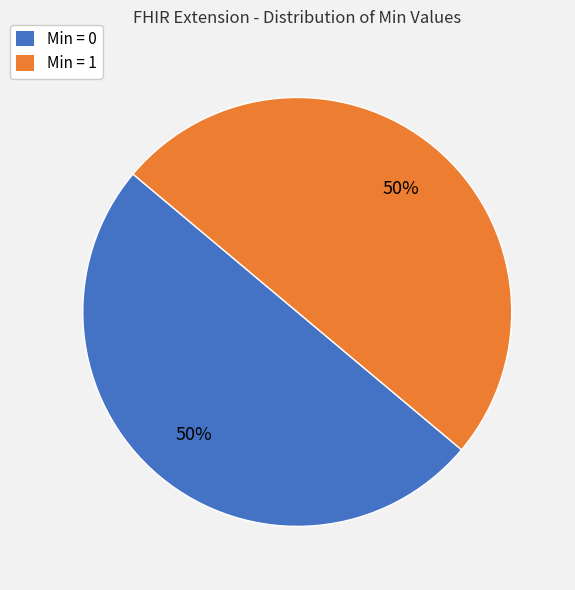

To the nearest percent, what is the average slice percentage?

50%